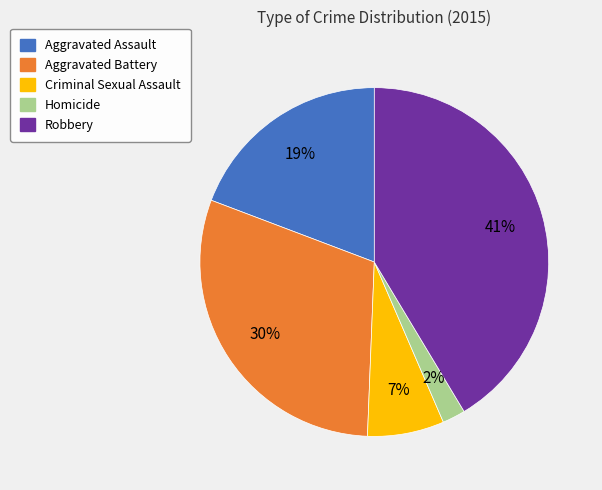

To the nearest percent, what is the average slice percentage?

20%